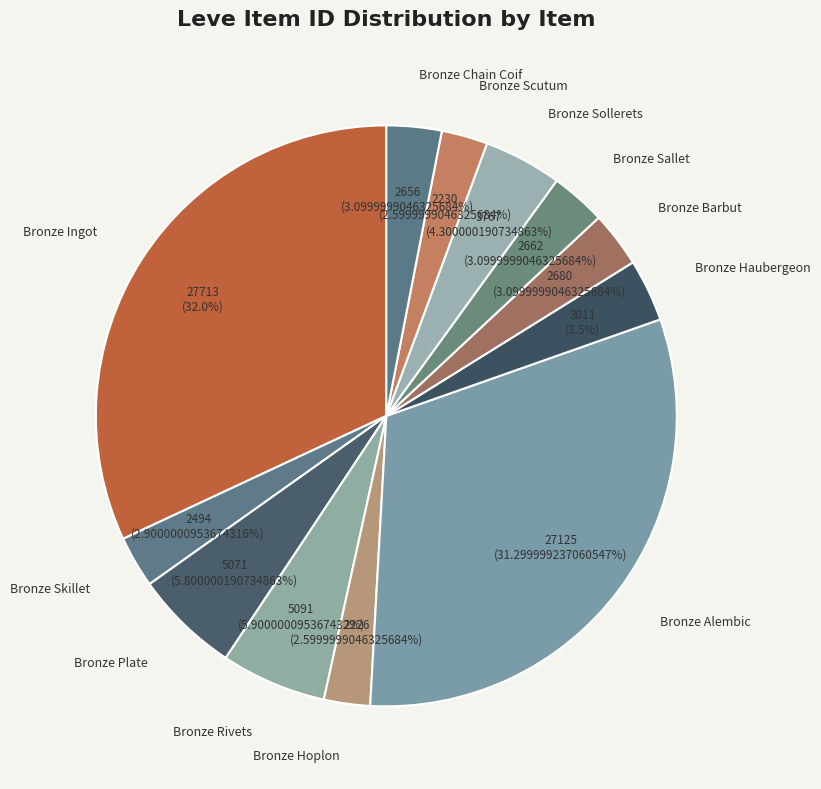

What is the largest slice in the pie chart?

Bronze Ingot